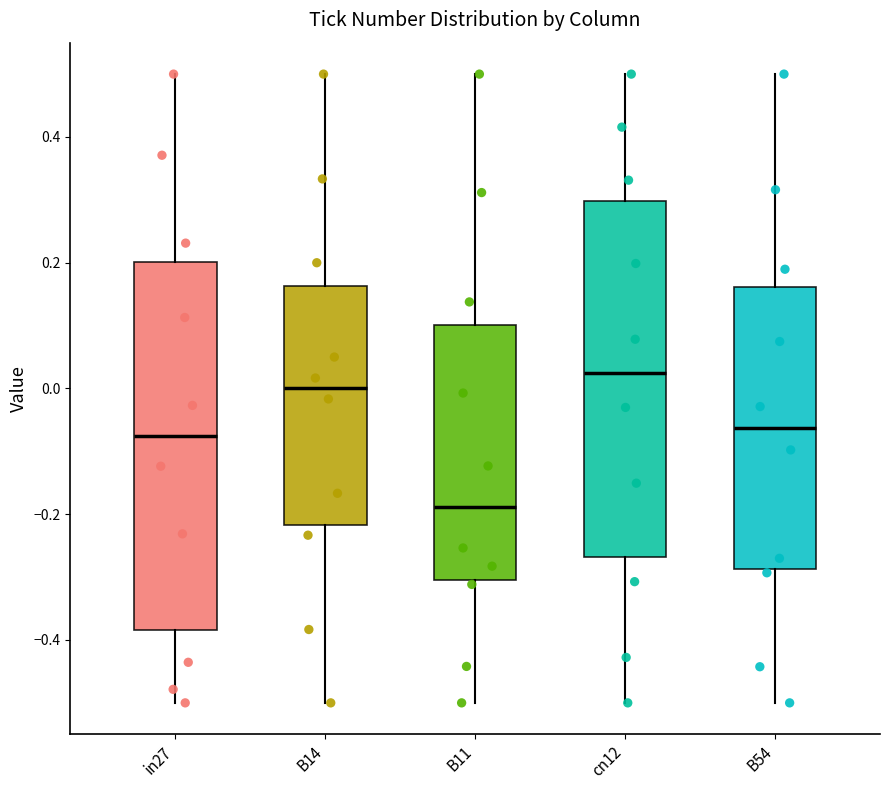

Reading left to right, transcribe this box plot: for each box, give where its median line is, the range the box spans, and where its two whiskers end, as read against the y-axis. The values are not printed on the chart, so give them approximately, as read against the axis.

in27: median -0.08, box -0.38 to 0.20, whiskers -0.50 to 0.50
B14: median 0.00, box -0.22 to 0.16, whiskers -0.50 to 0.50
B11: median -0.18, box -0.30 to 0.10, whiskers -0.50 to 0.50
cn12: median 0.02, box -0.26 to 0.30, whiskers -0.50 to 0.50
B54: median -0.06, box -0.28 to 0.16, whiskers -0.50 to 0.50